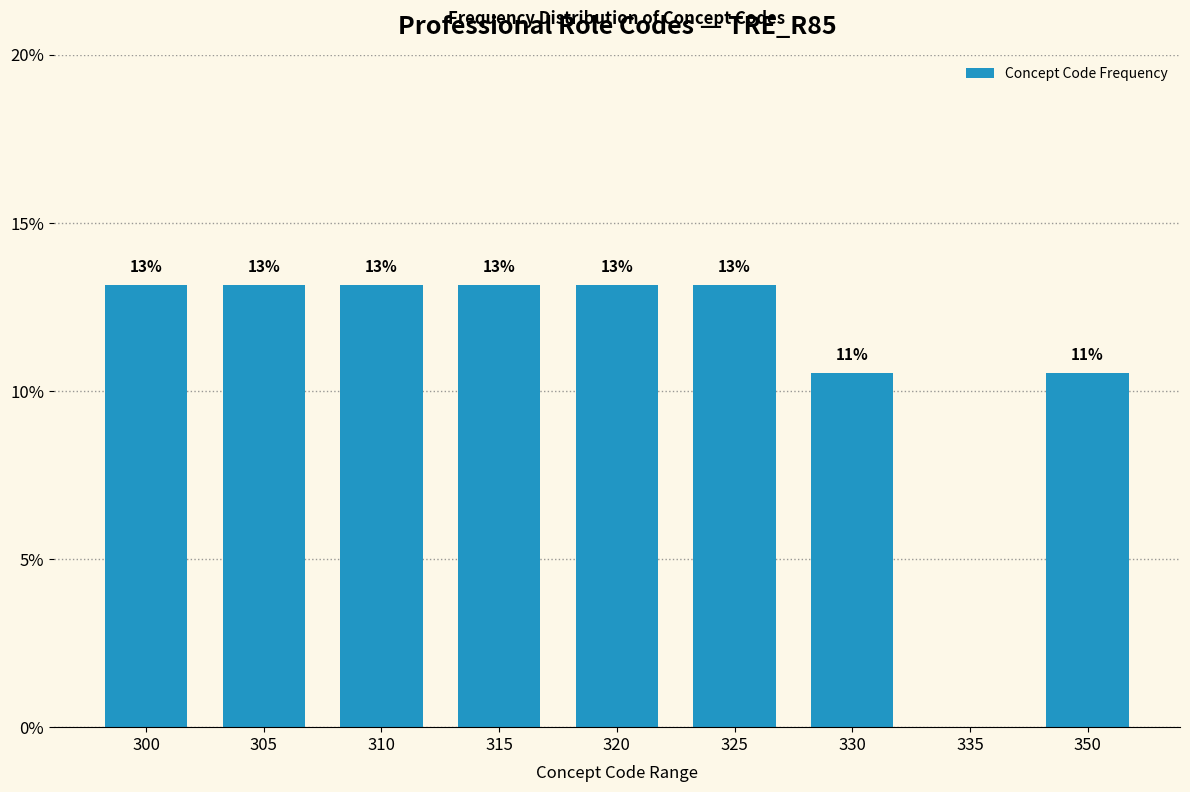

Are the bars horizontal?

No